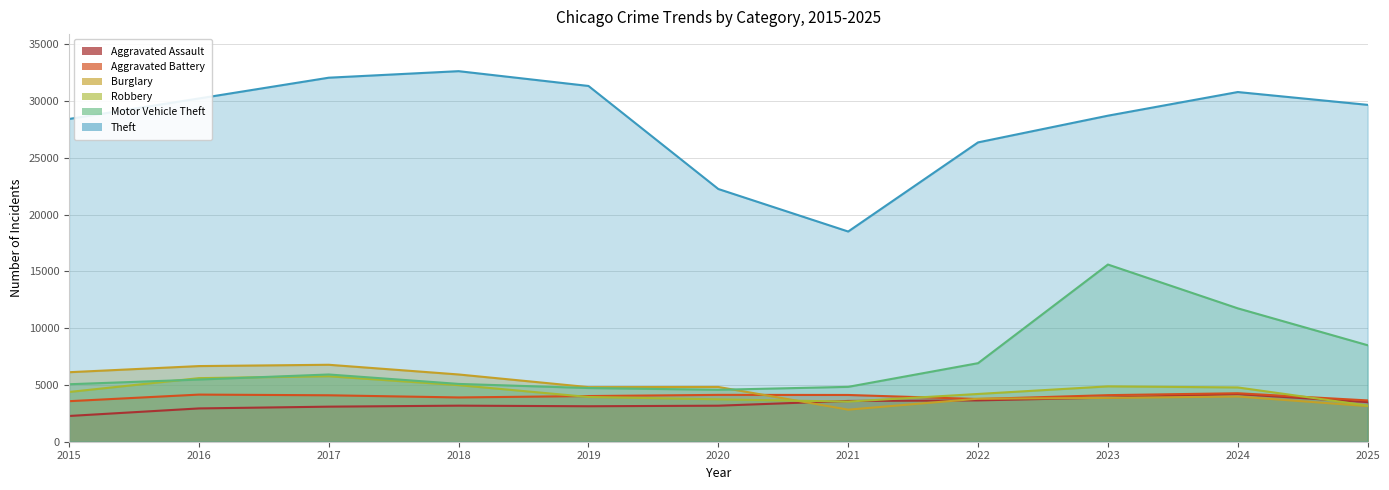

True or false: Aggravated Assault and Theft intersect in this chart.

False